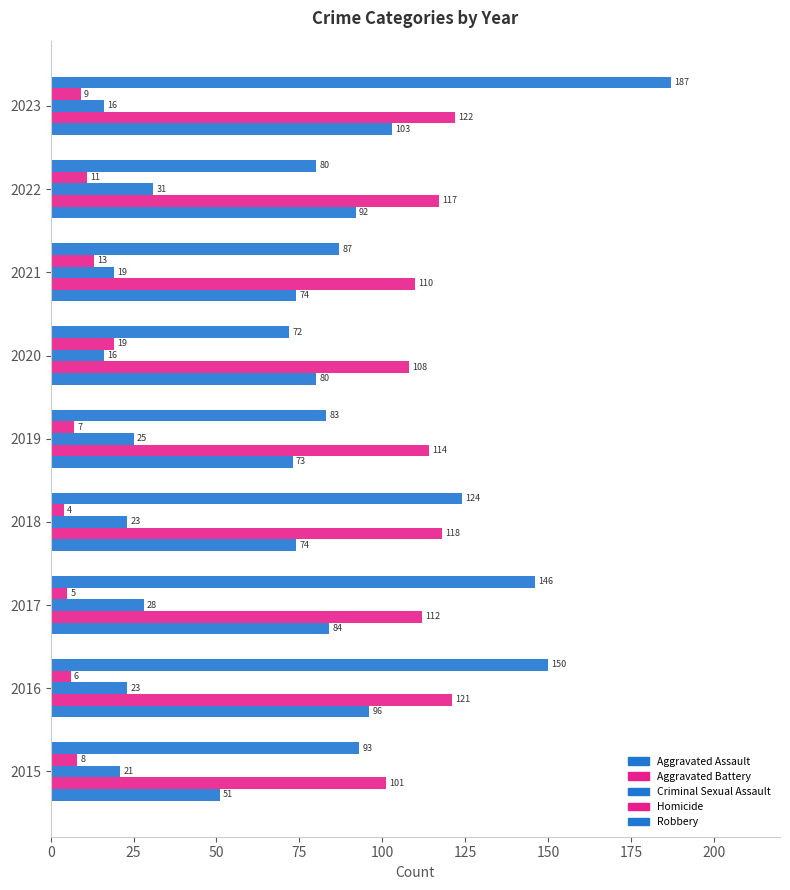

What is the lowest value of the Aggravated Assault series?

51